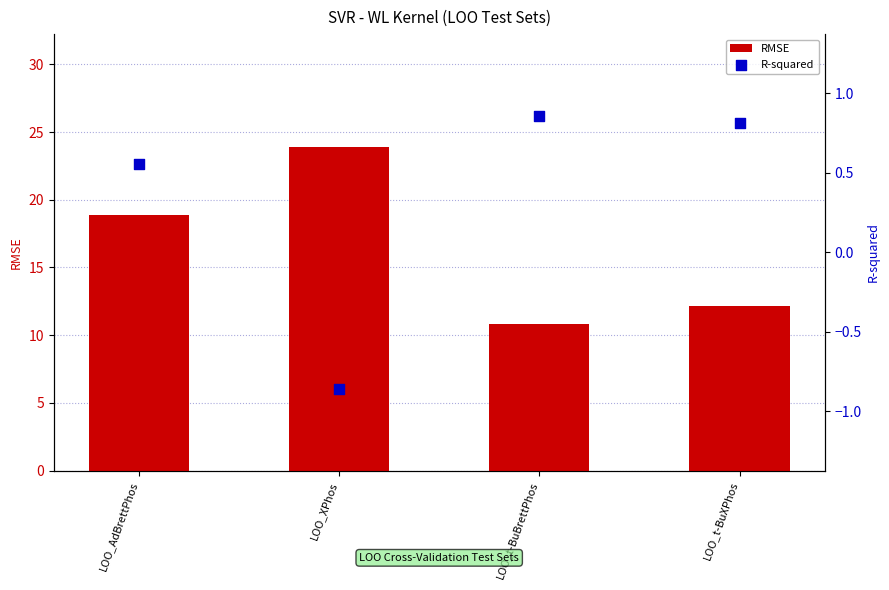

Which series reaches the minimum Y coordinate?

R-squared